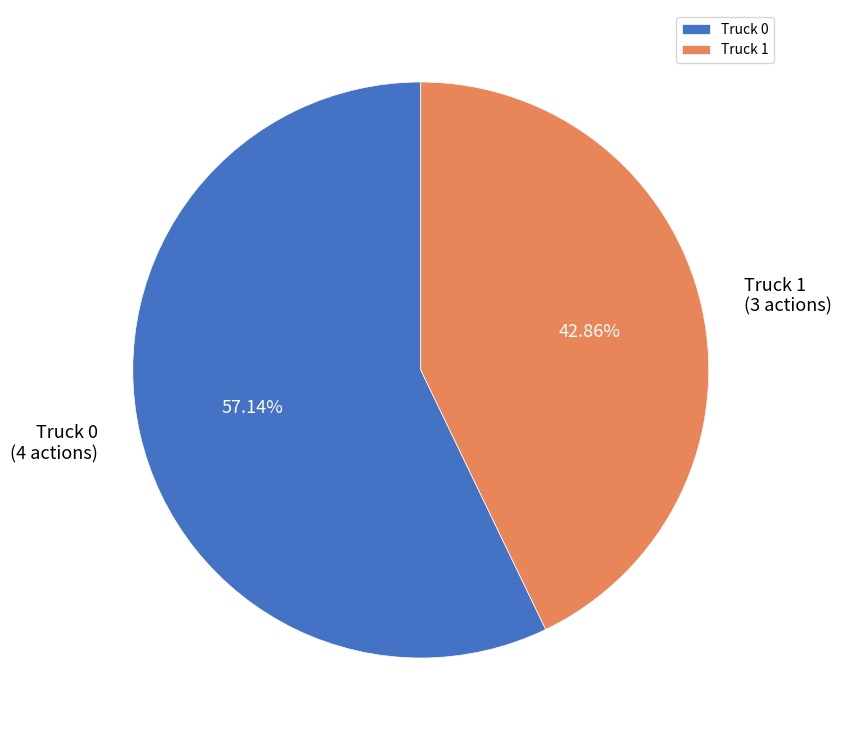

Is there a majority slice in this chart?

Yes